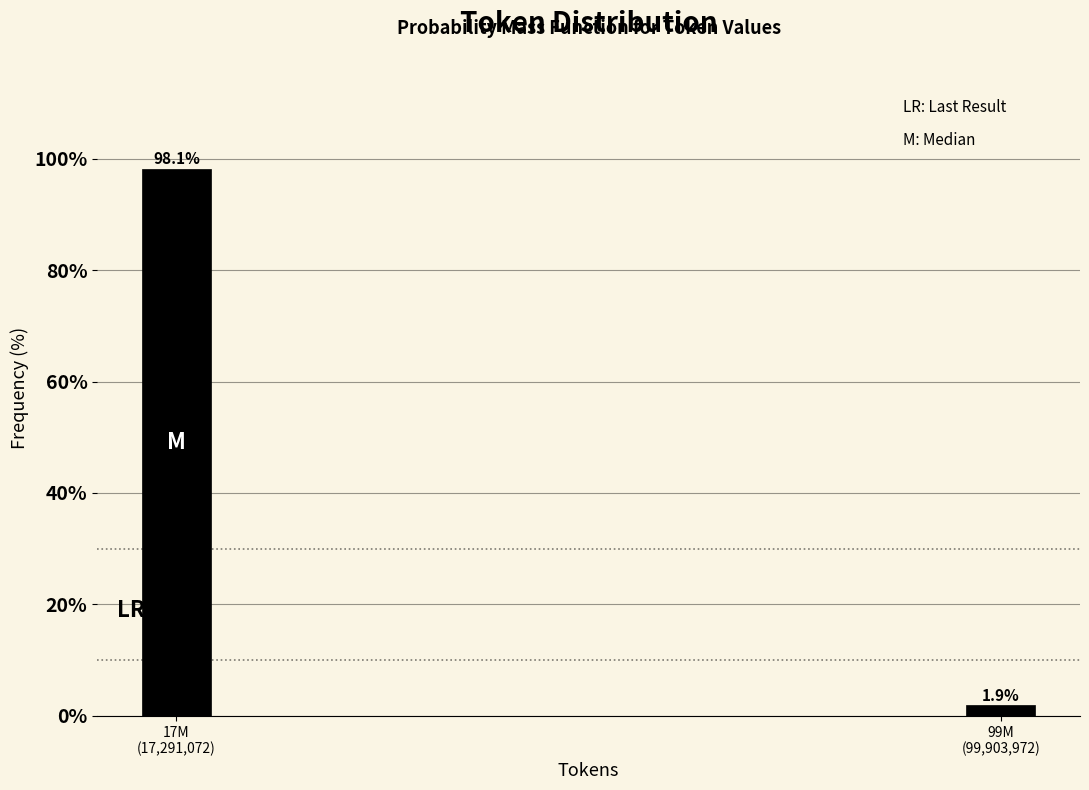

Reading left to right, transcribe all the data shown in this chart.

98.1	1.9